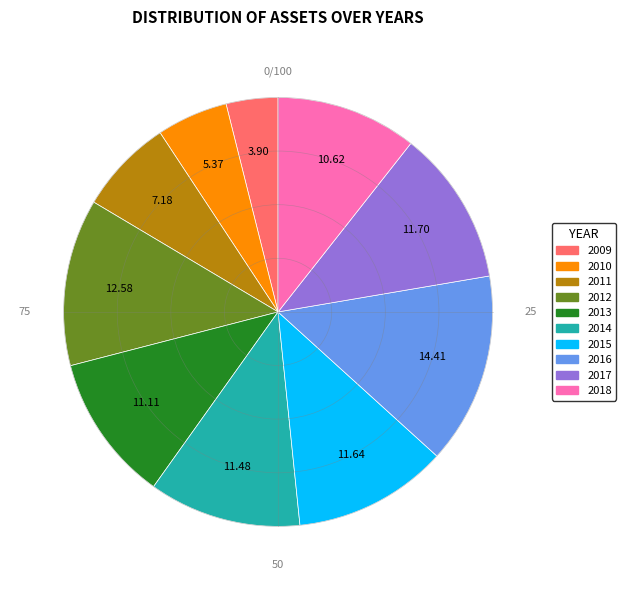

Does 2018 account for over 50% of the chart?

No